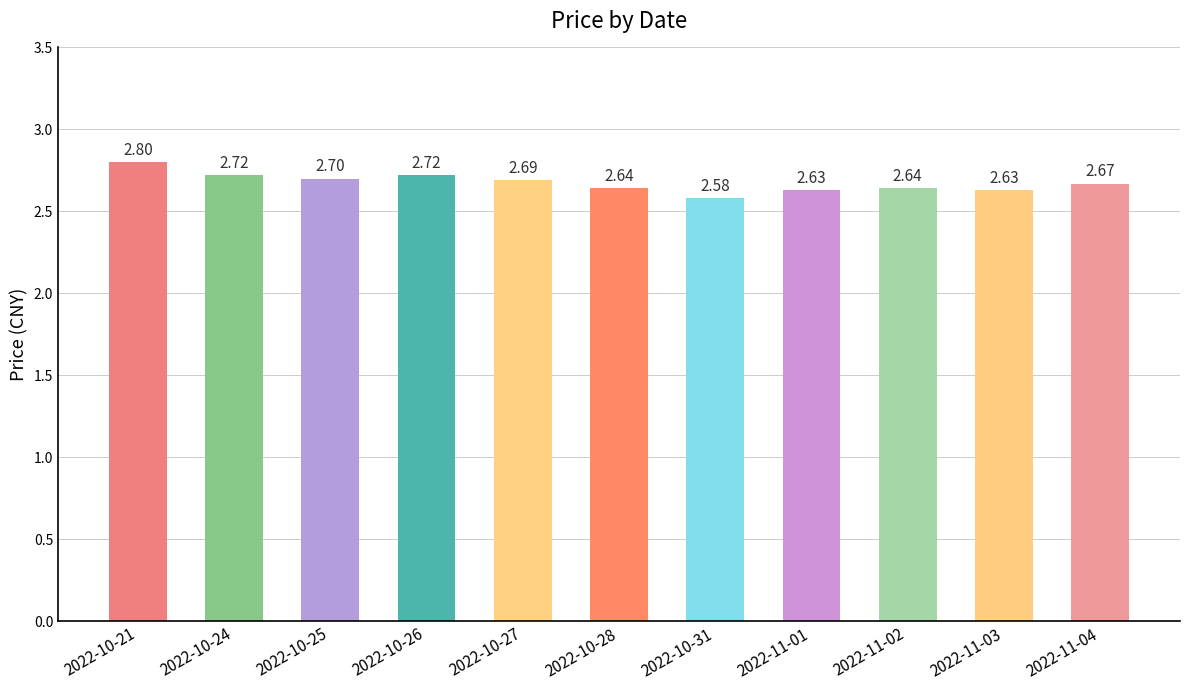

What is the change in value from 2022-10-24 to 2022-11-01?

-0.1